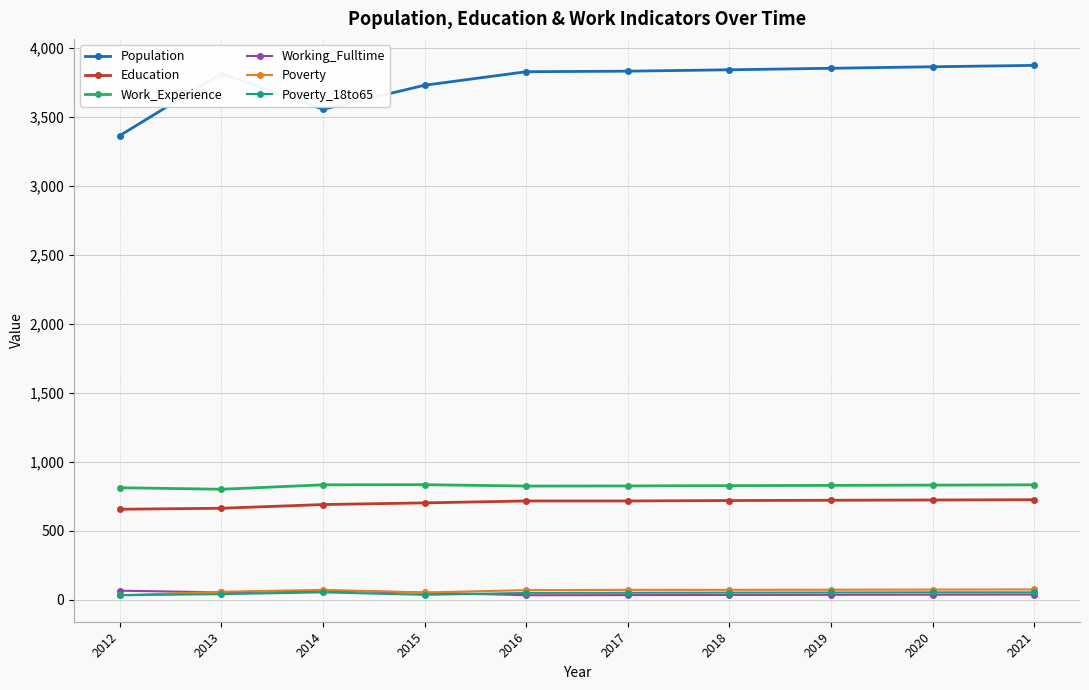

What is the maximum value shown in the chart?

3875